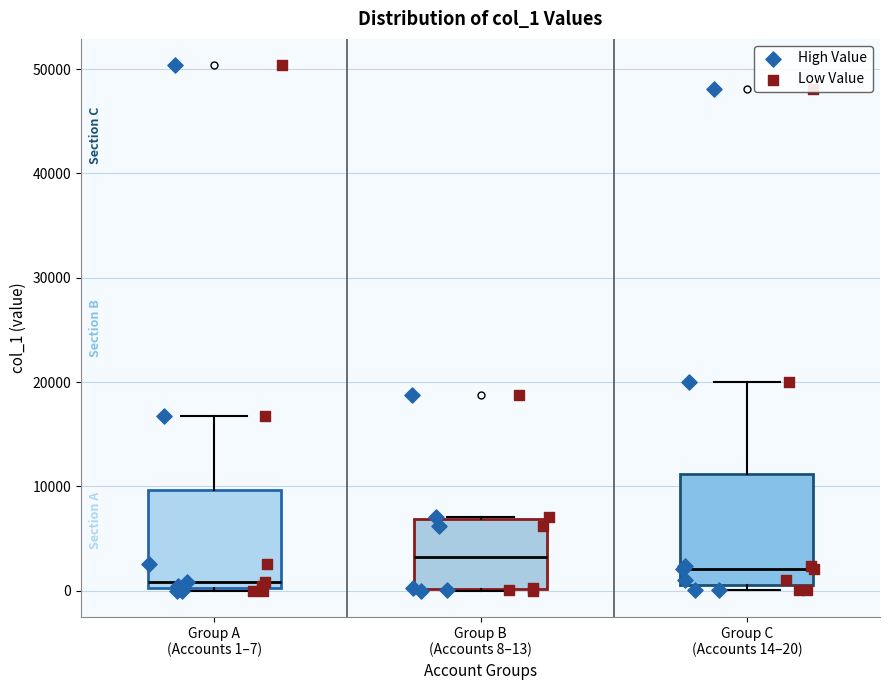

Reading left to right, transcribe this box plot: for each box, give where its median line is, the range the box spans, and where its two whiskers end, as read against the y-axis. The values are not printed on the chart, so give them approximately, as read against the axis.

Group A (Accounts 1–7): median 1000, box 0 to 10000, whiskers 0 to 17000
Group B (Accounts 8–13): median 3000, box 0 to 7000, whiskers 0 to 7000
Group C (Accounts 14–20): median 2000, box 1000 to 11000, whiskers 0 to 20000